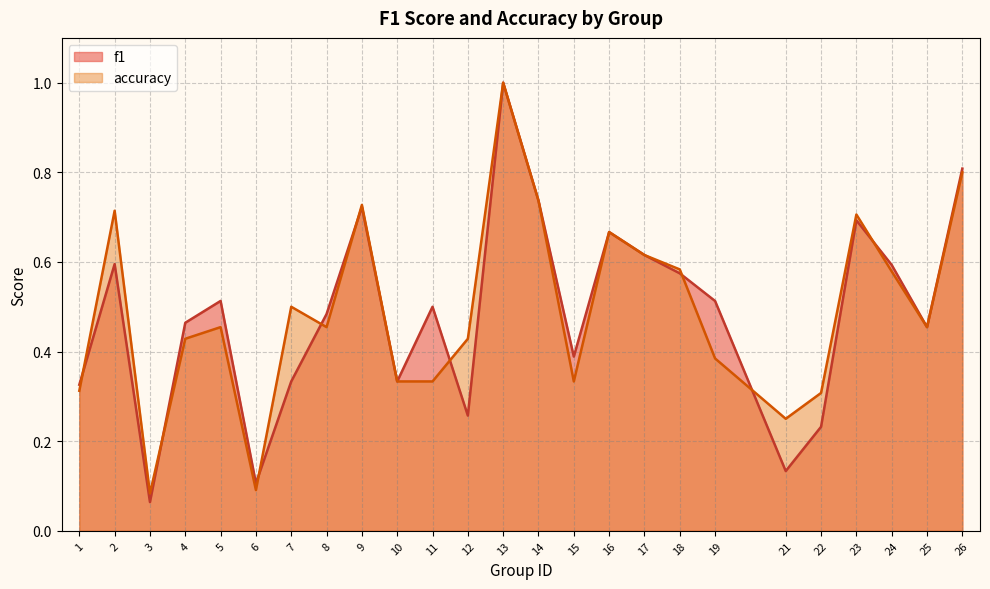

The f1 series shows 0.5 at 8. True or false?

True